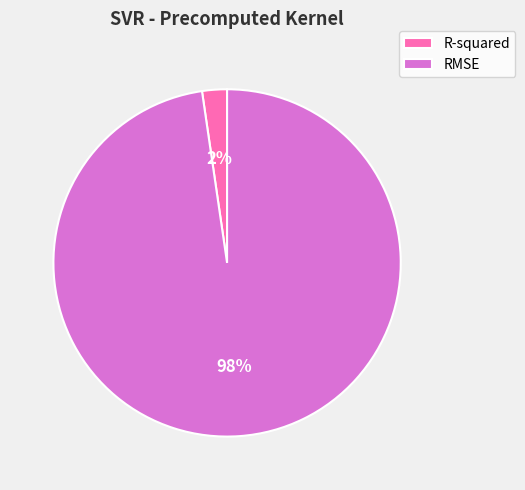

Count the number of slices in the pie.

2